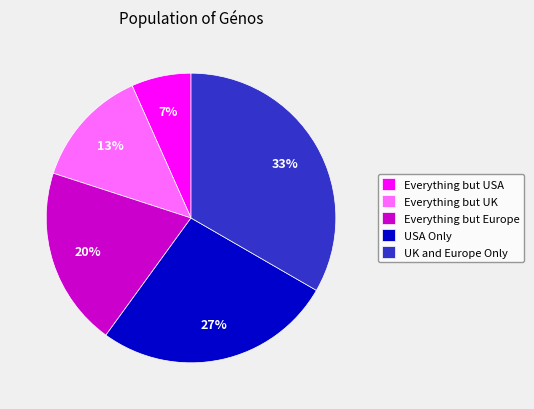

Between USA Only and Everything but Europe, which is larger?

USA Only